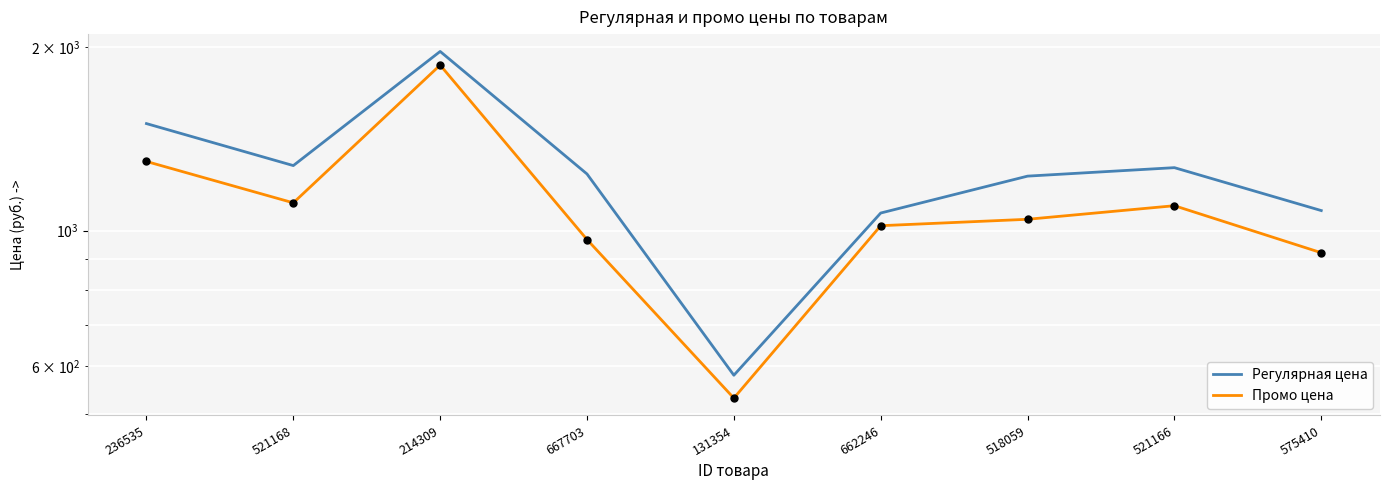

Which series has the largest total across all categories?

Регулярная цена